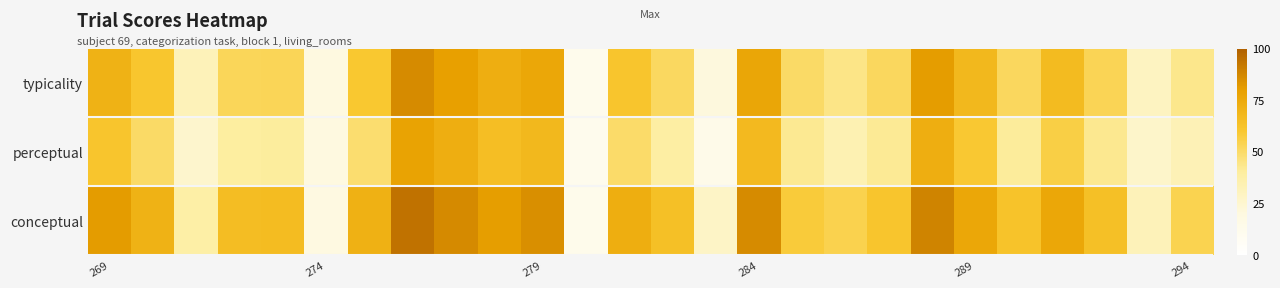

Reading left to right, list all the values displayed in this chart.

conceptual: 81.0	70.8	38.2	65.1	65.8	19.2	71.1	93.8	86.7	80.3	84.9	12.6	72.9	64.0	27.8	86.2	58.0	54.7	61.3	88.3	76.3	62.4	76.2	63.7	32.2	54.0
perceptual: 61.1	50.4	25.9	40.1	40.3	20.0	48.6	78.3	72.4	64.6	67.8	11.4	49.7	38.8	13.9	67.2	42.5	34.2	42.0	72.6	59.5	40.8	55.9	42.6	26.6	32.9
typicality: 71.0	60.6	32.0	52.6	53.1	19.6	59.9	86.0	79.6	72.5	76.3	12.0	61.3	51.4	20.8	76.7	50.3	44.5	51.6	80.5	67.9	51.6	66.1	53.2	29.4	43.4